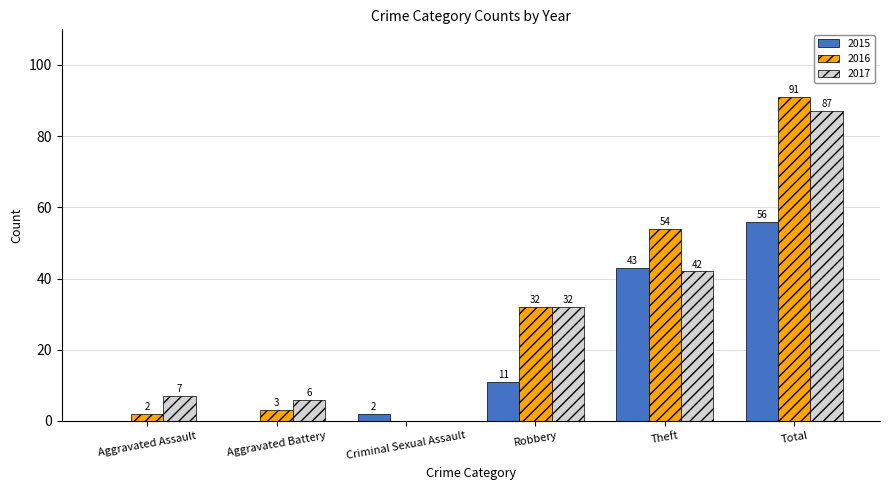

Which series has the largest total across all categories?

2016